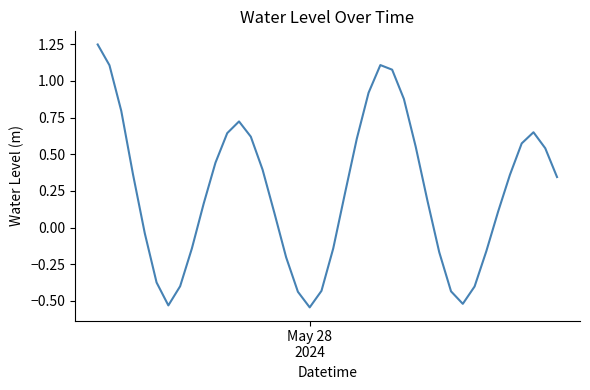

How many lines are shown in the chart?

1